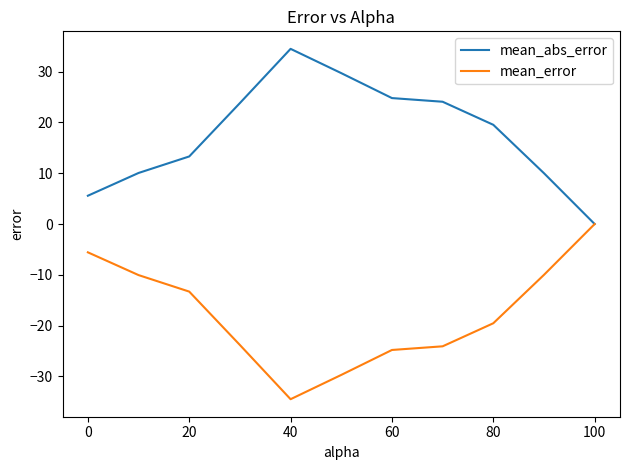

What is the average value of the mean_abs_error series?

17.8